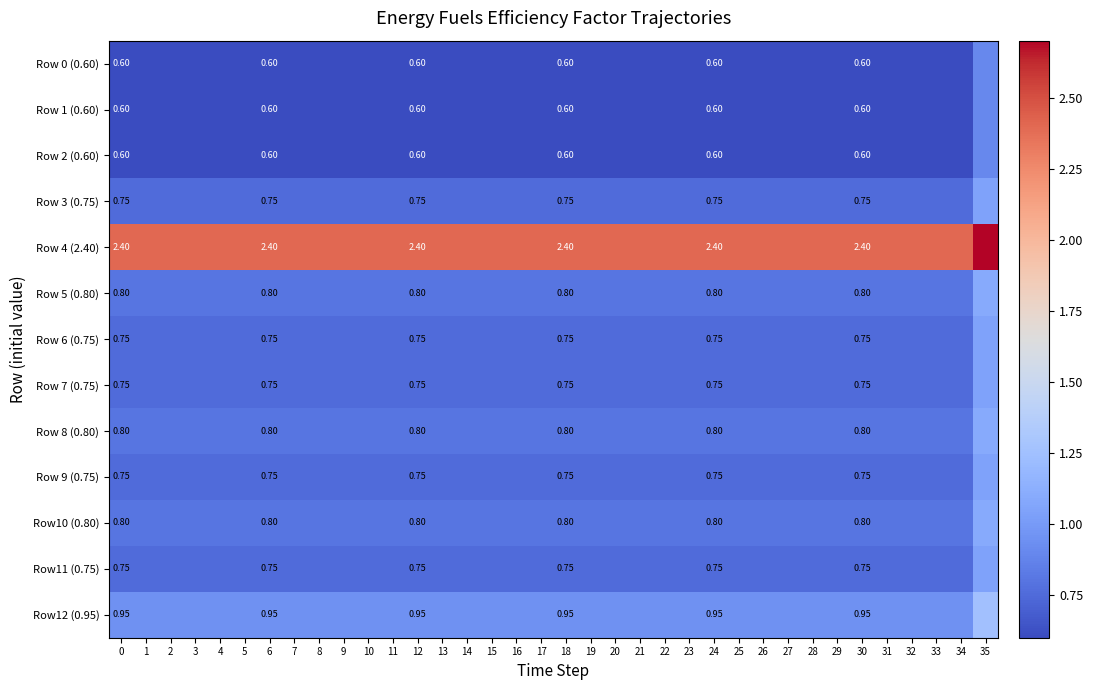

List the series in order of their peak value, lowest first.

Row 0 (0.60), Row 1 (0.60), Row 2 (0.60), Row 3 (0.75), Row 6 (0.75), Row 7 (0.75), Row 9 (0.75), Row11 (0.75), Row 5 (0.80), Row 8 (0.80), Row10 (0.80), Row12 (0.95), Row 4 (2.40)